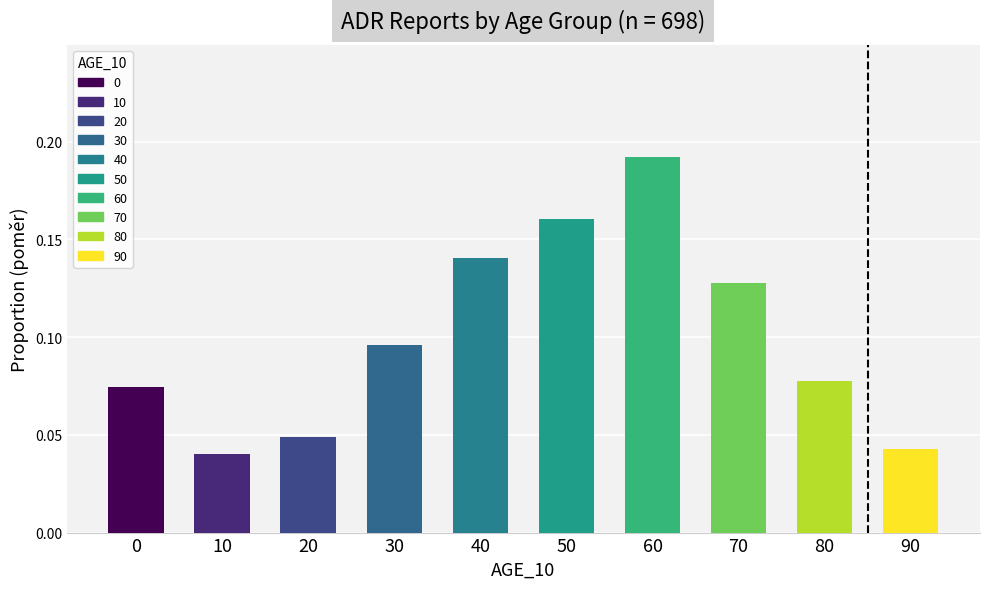

List the labels in order of value, smallest first.

10, 90, 20, 0, 80, 30, 70, 40, 50, 60